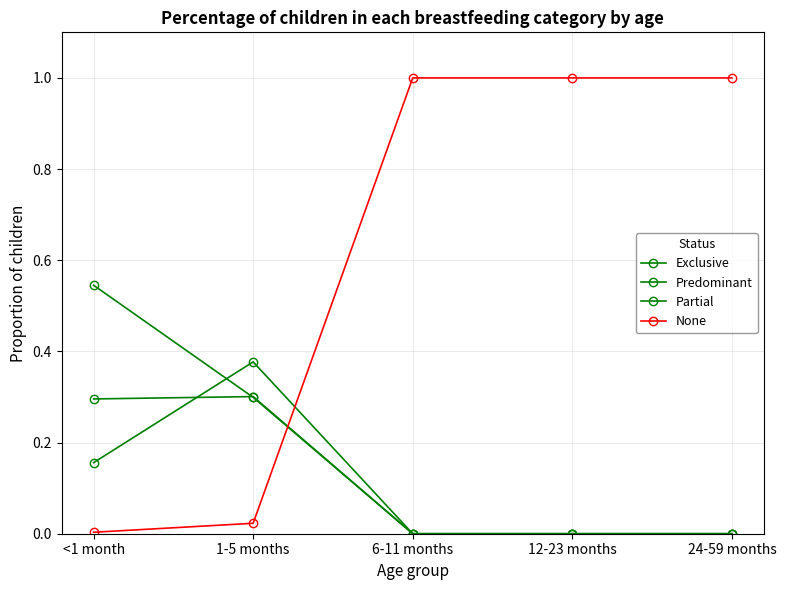

Between which two adjacent categories do None and Exclusive first intersect?

1-5 months and 6-11 months